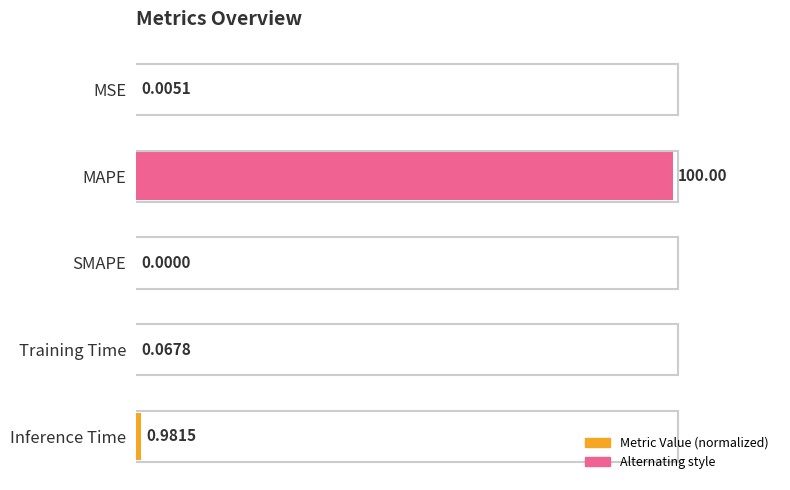

Between MSE and MAPE, which is larger?

MAPE